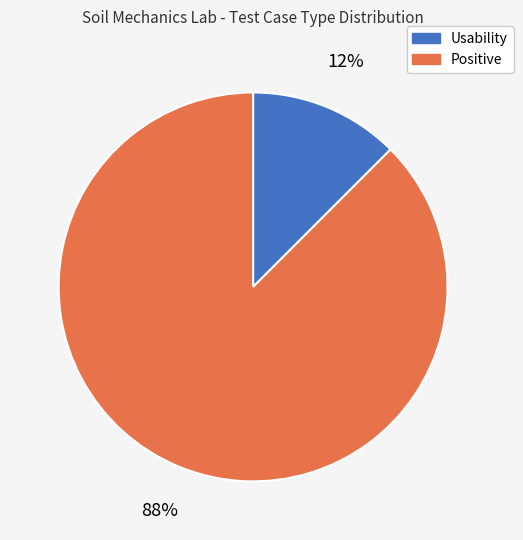

Is it true that Positive is 88% of the pie?

True